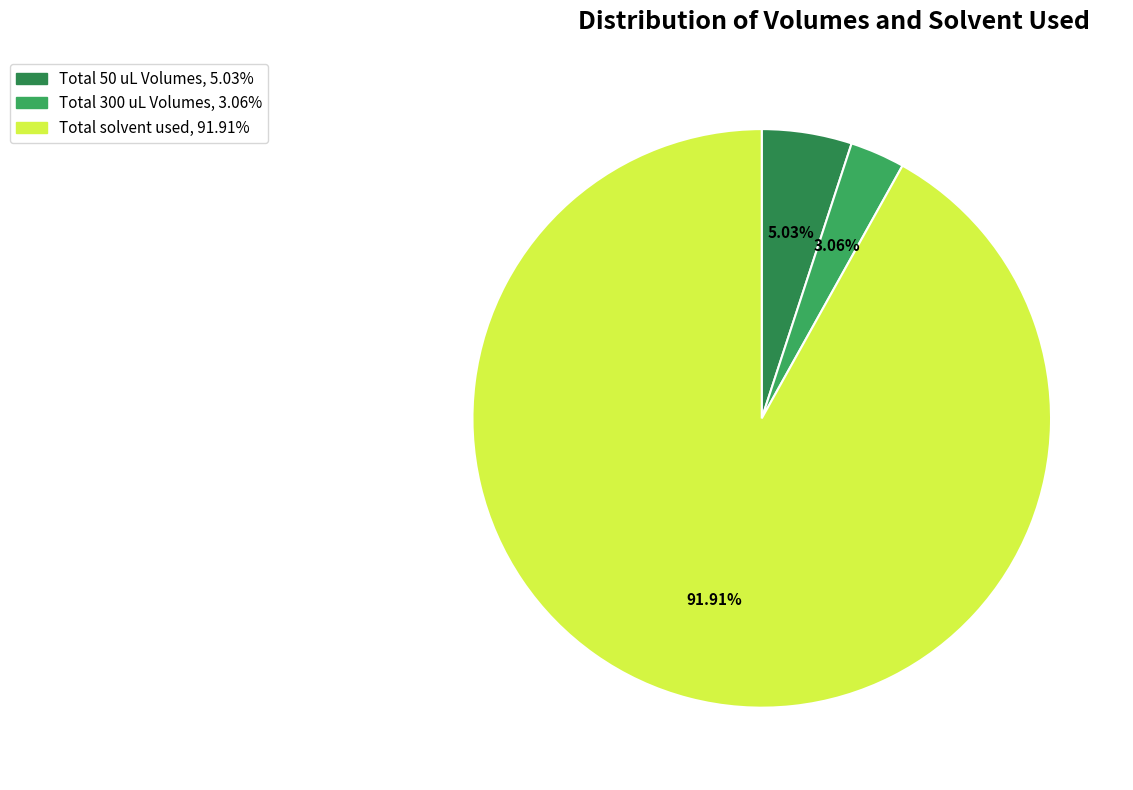

Which slice is the largest?

Total solvent used